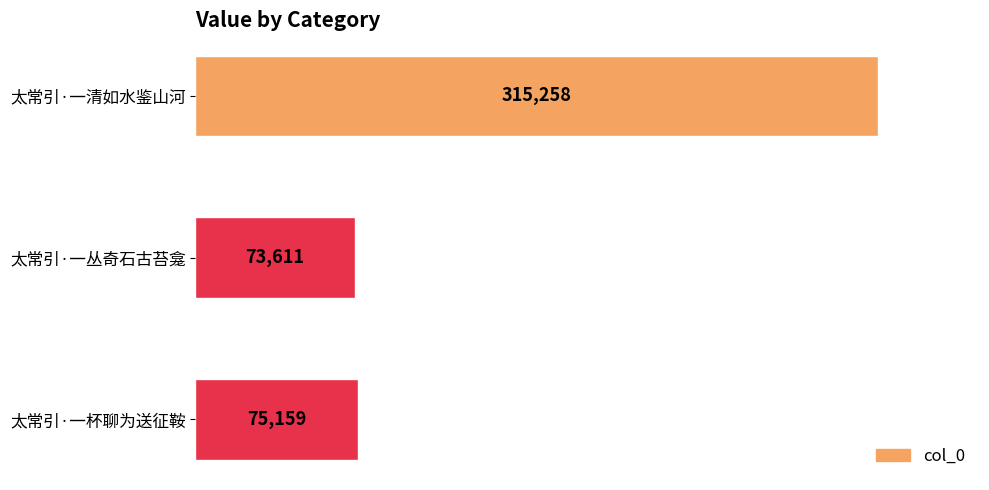

The chart shows a value of 315258 at 太常引·一清如水鉴山河. True or false?

True